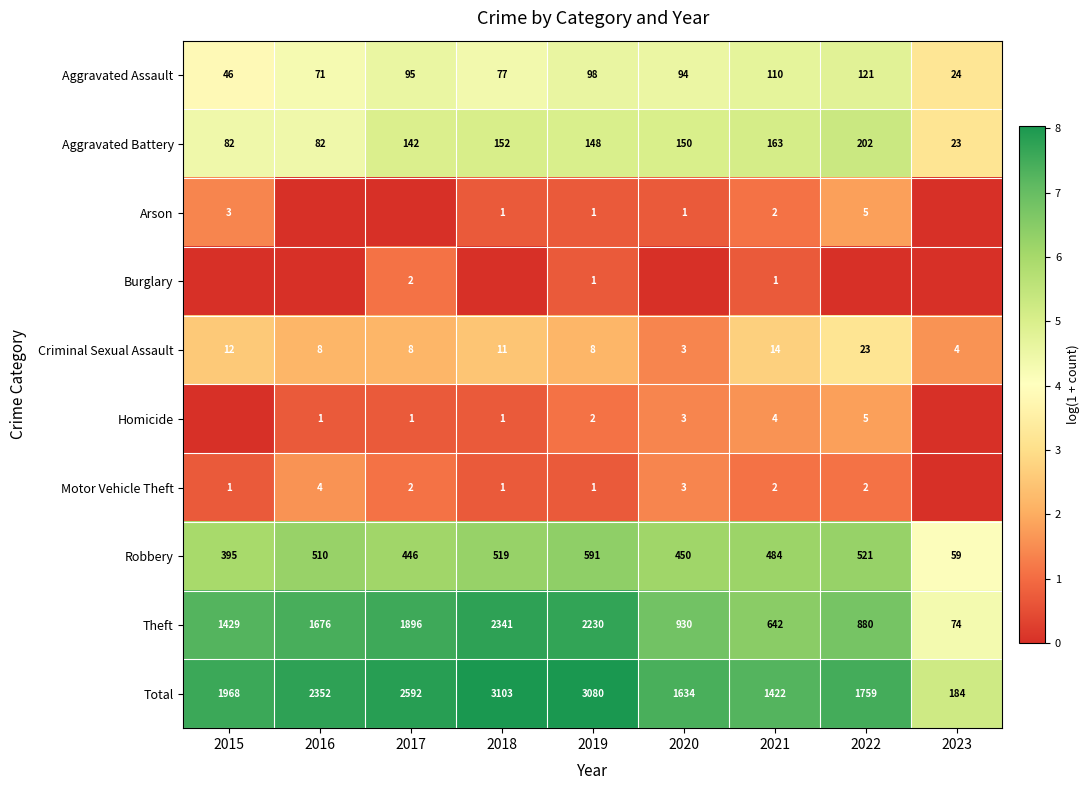

What is the spread (max minus min) of values at 2018?

8.0